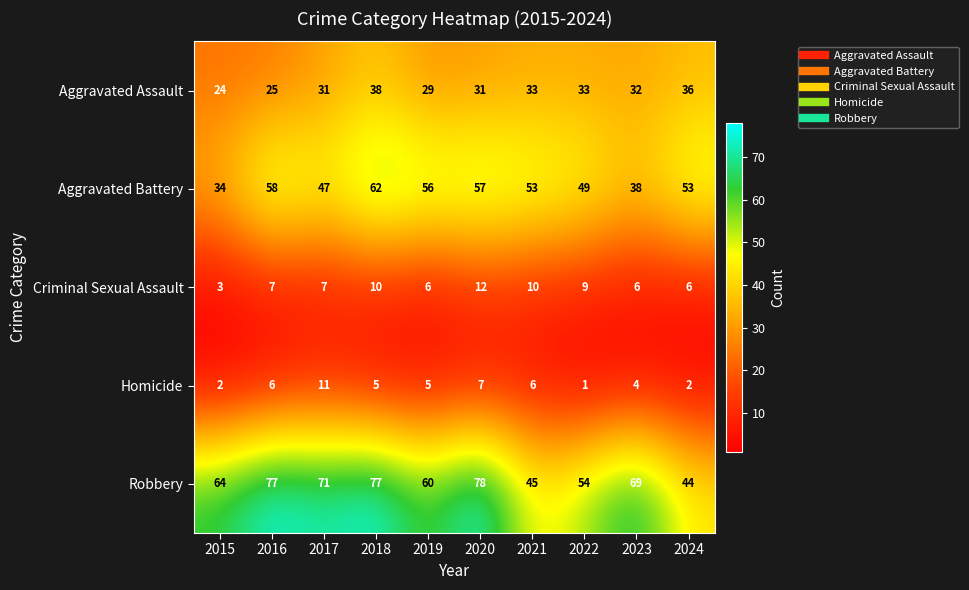

How many categories are shown in the chart?

10